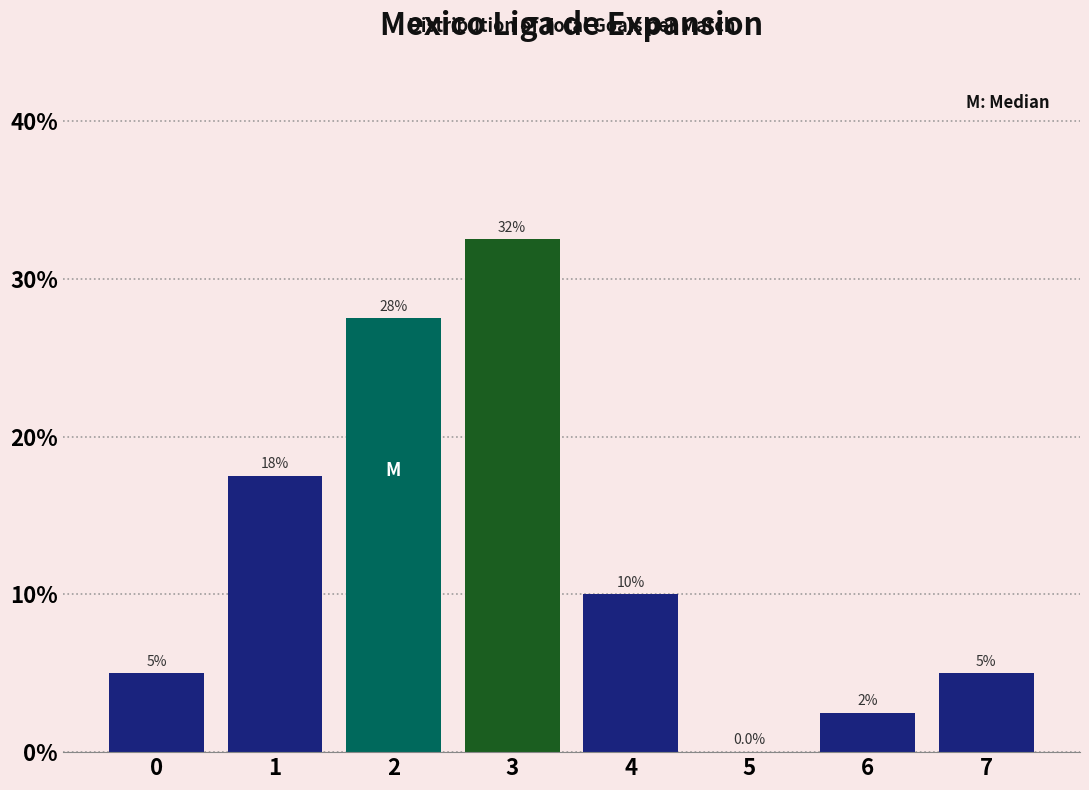

Reading left to right, transcribe all the data shown in this chart.

0=5.0	1=17.5	2=27.5	3=32.5	4=10.0	5=0.0	6=2.5	7=5.0